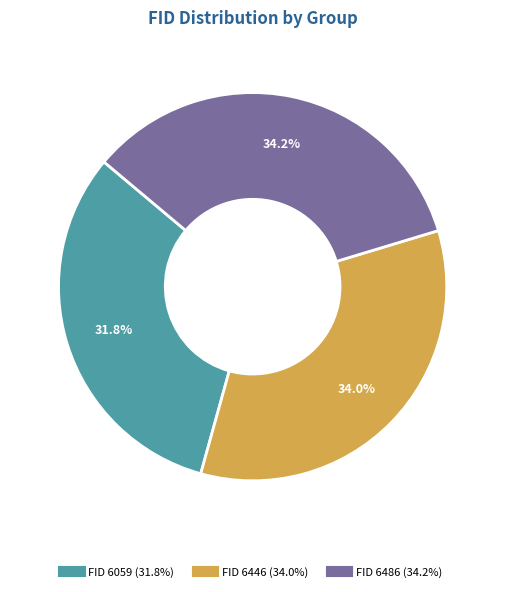

Count the number of slices in the pie.

3